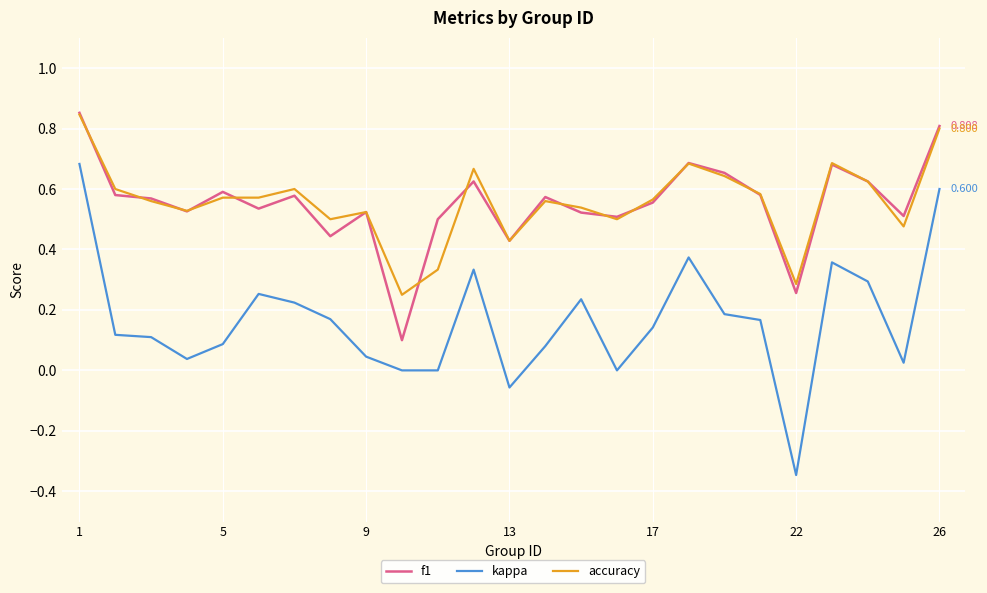

True or false: kappa and f1 cross at least once.

False